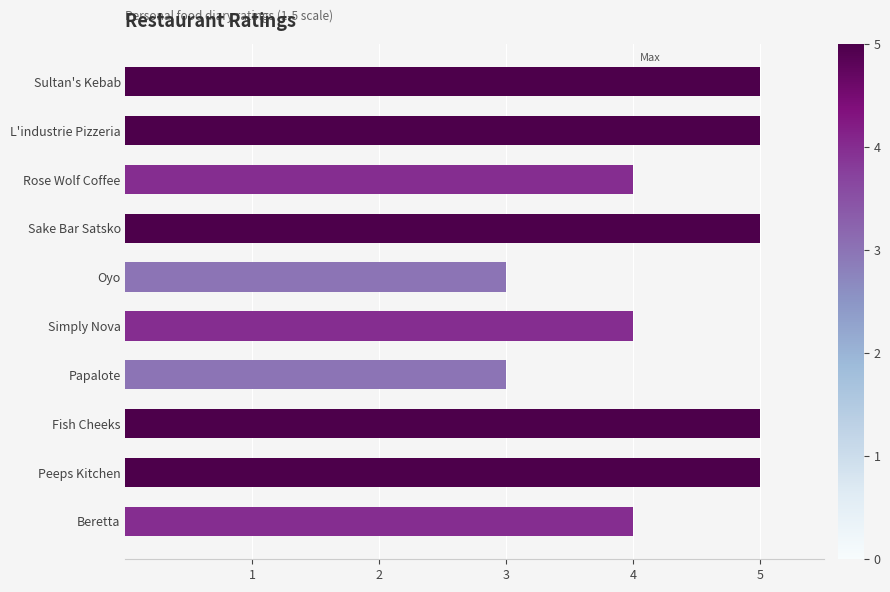

The chart shows a value of 4 at Beretta. True or false?

True